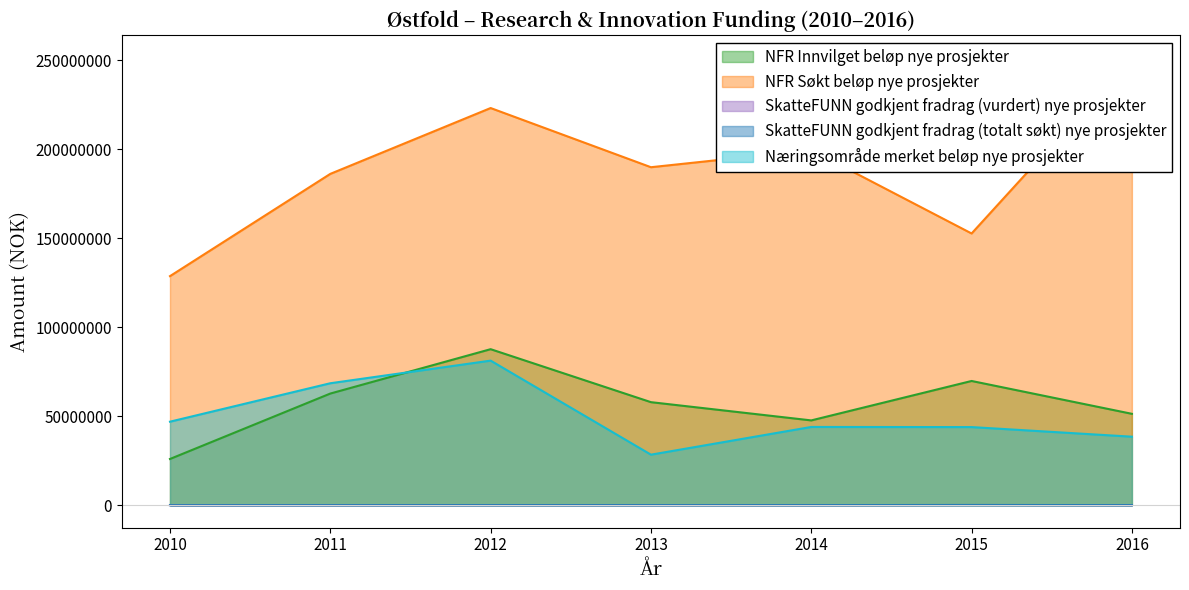

Is the value of Næringsområde merket beløp nye prosjekter at 2012 greater than the value of SkatteFUNN godkjent fradrag (totalt søkt) nye prosjekter at 2014?

Yes